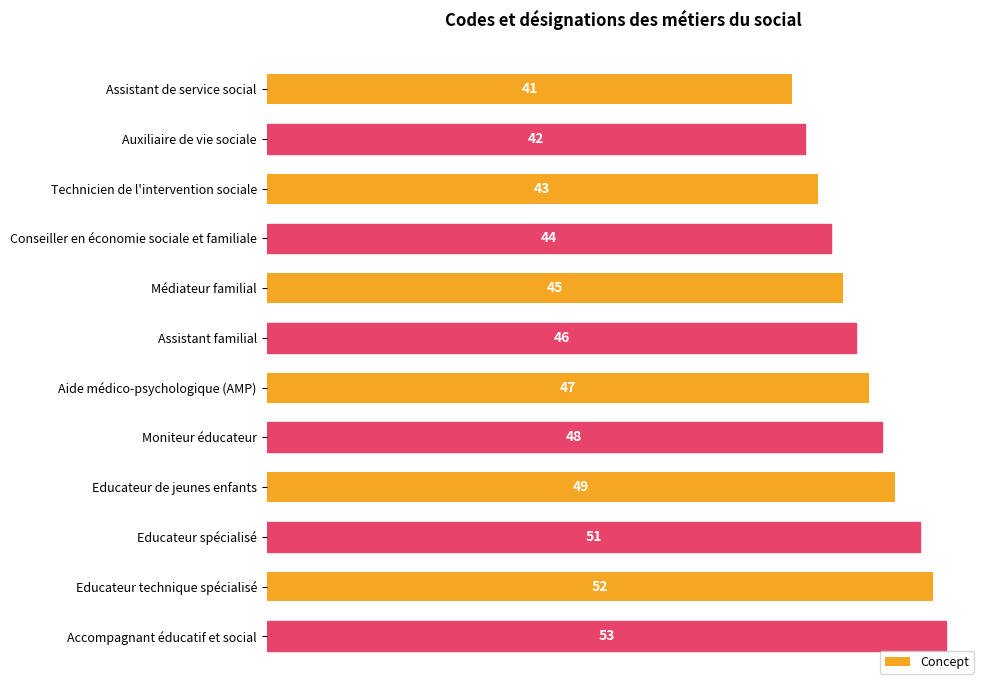

What is the ratio of the value at Médiateur familial to the value at Educateur spécialisé?

0.9